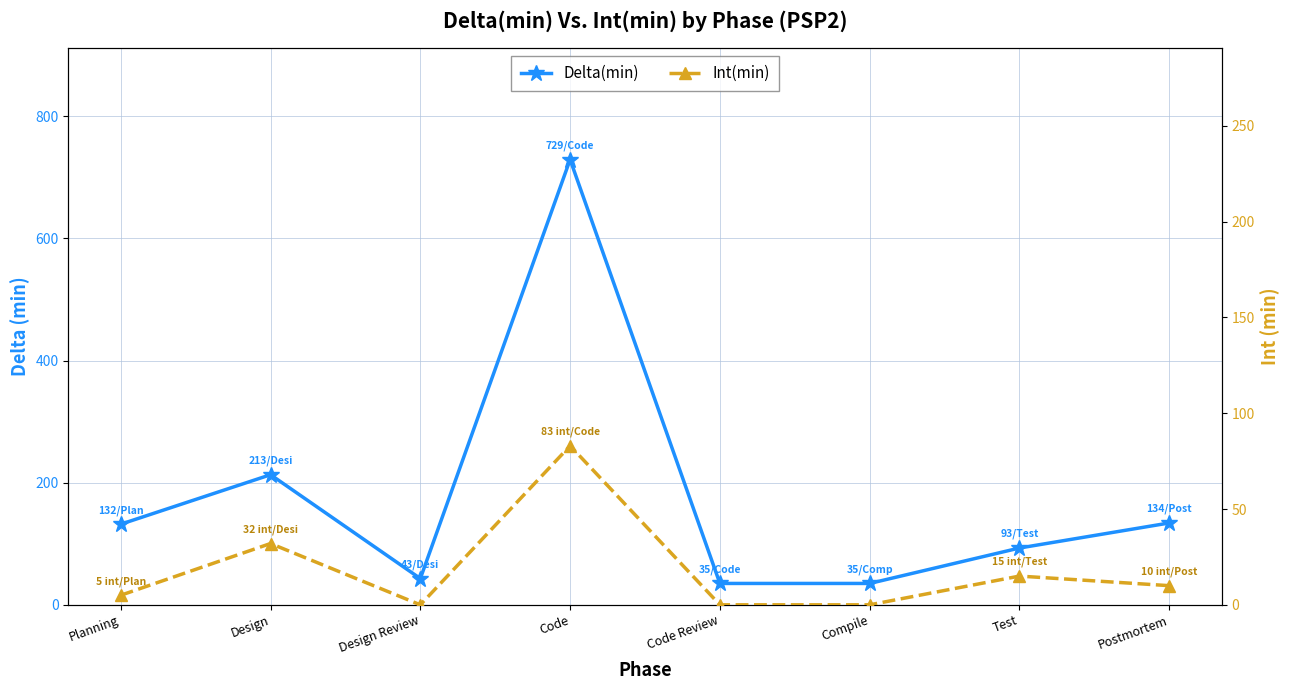

Which category has the highest value in the Int(min) series?

Code